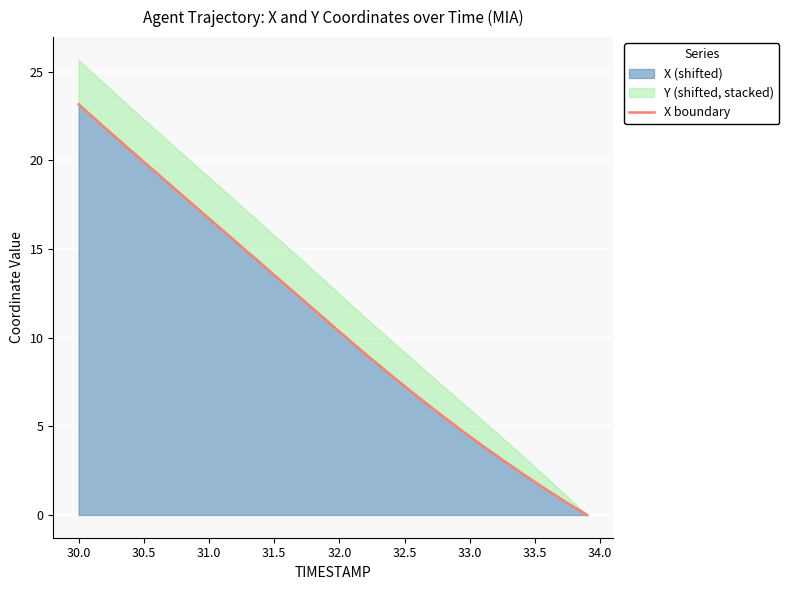

Where does the X (shifted) series first go above 10?

30.0